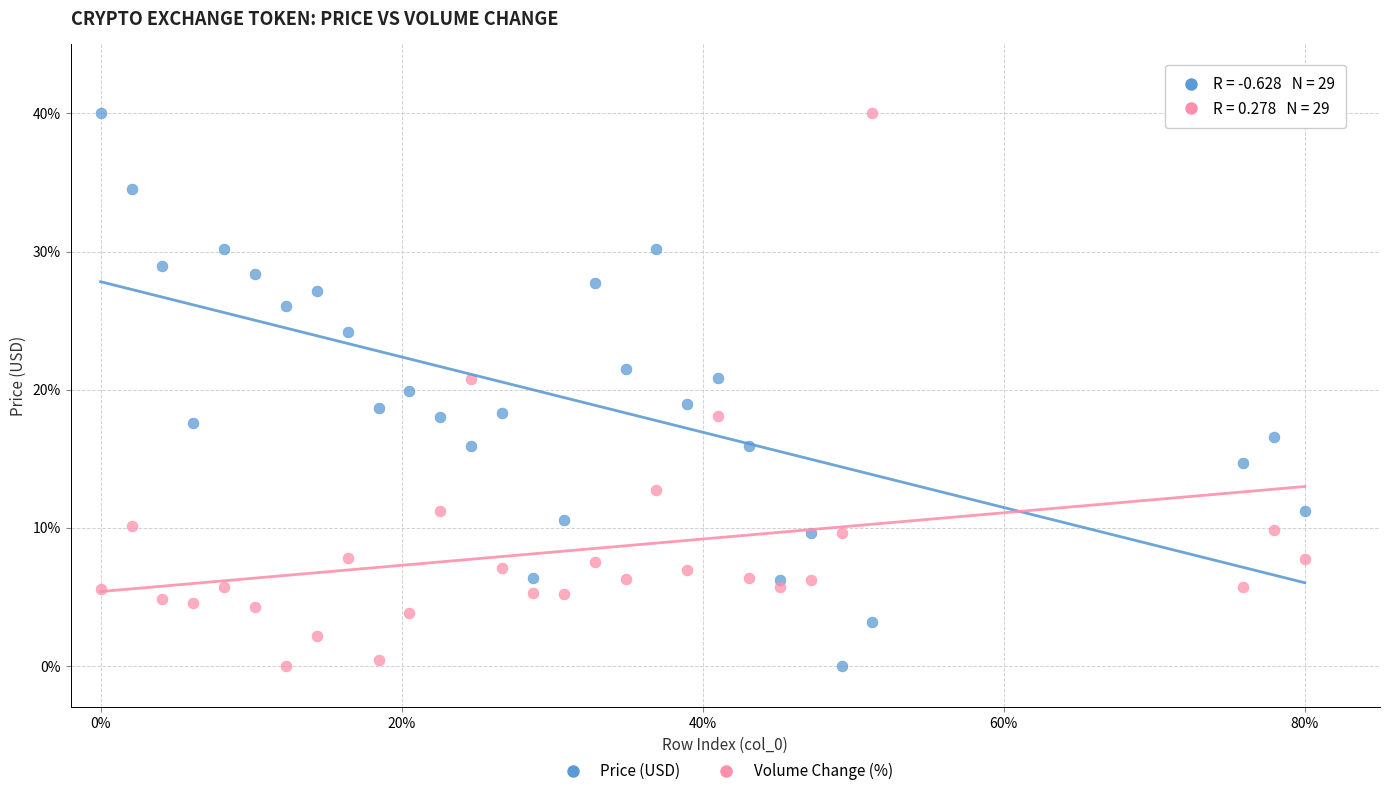

Across all data points, what is the range of X values (max minus min)?

80.0